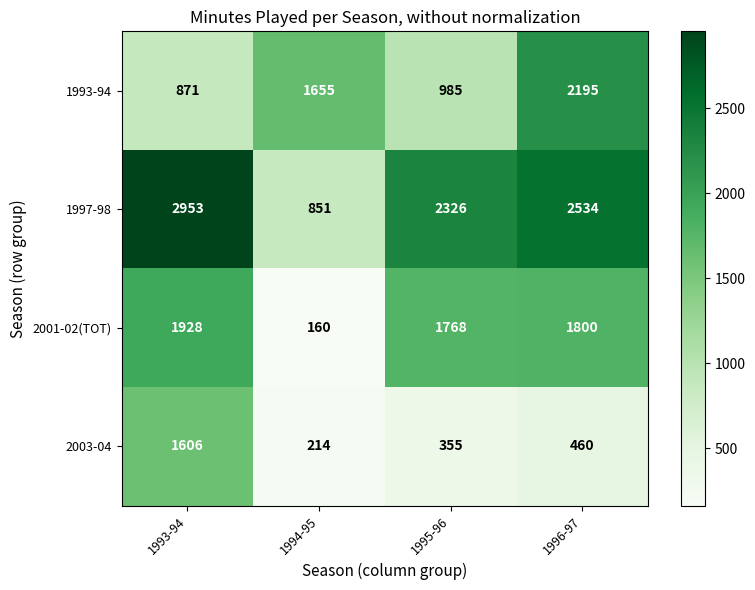

Where is 1997-98 nearest to the value 1902?

1995-96